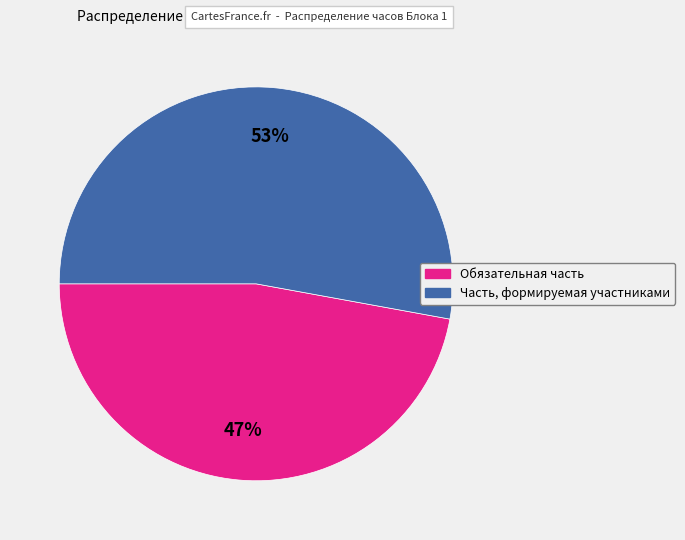

Does any single category account for the majority?

Yes